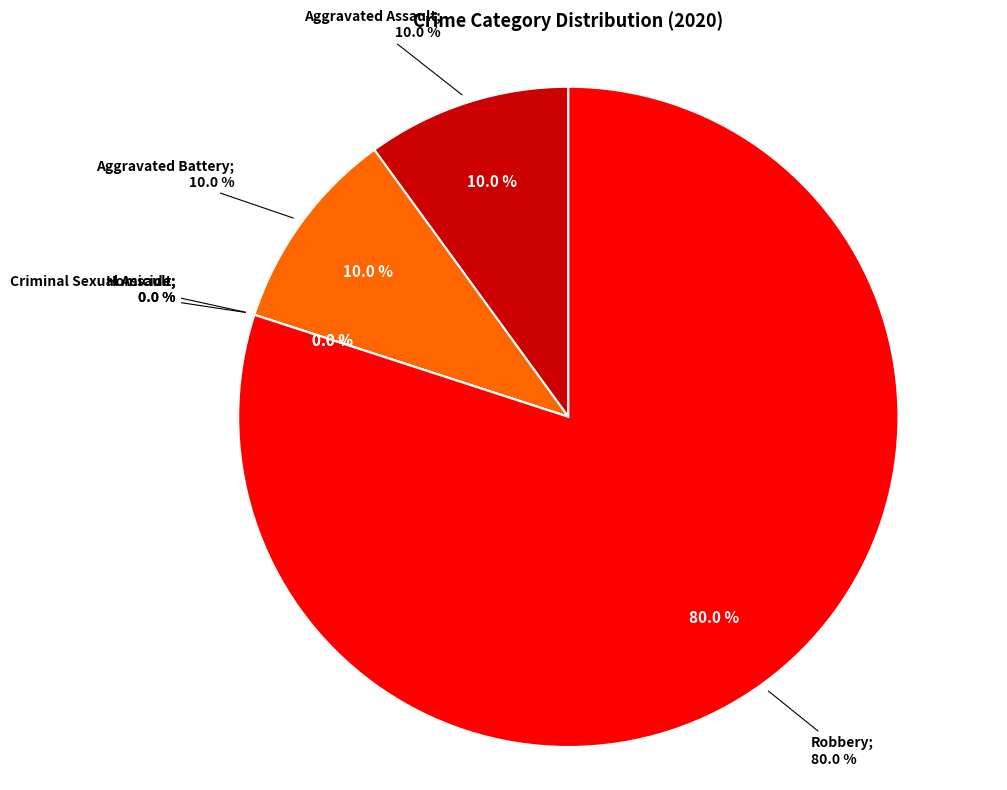

What percentage is the Robbery slice, to the nearest percent?

80%